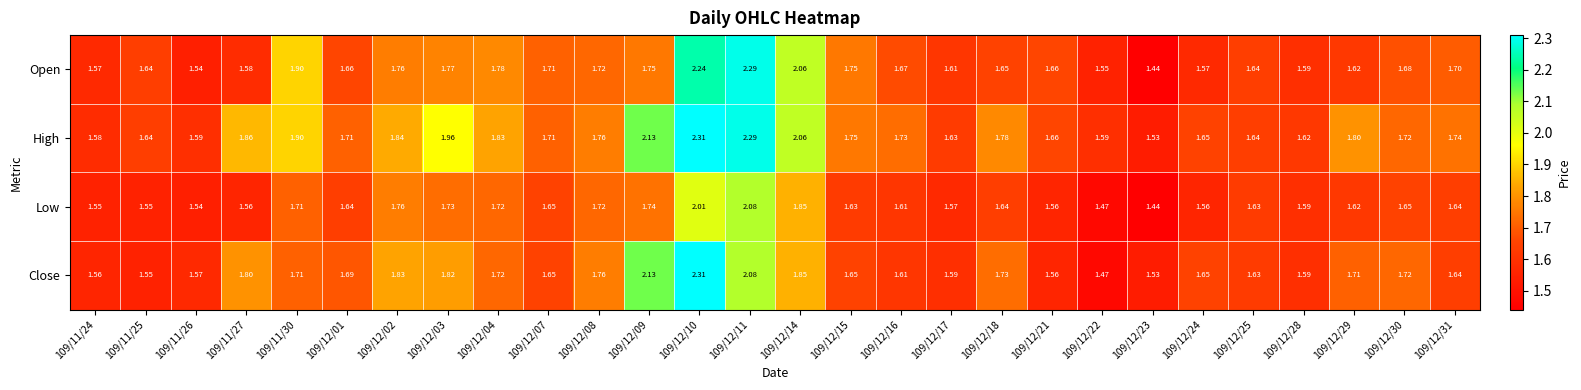

Rank the series at 109/12/18 from highest to lowest value.

High, Close, Open, Low